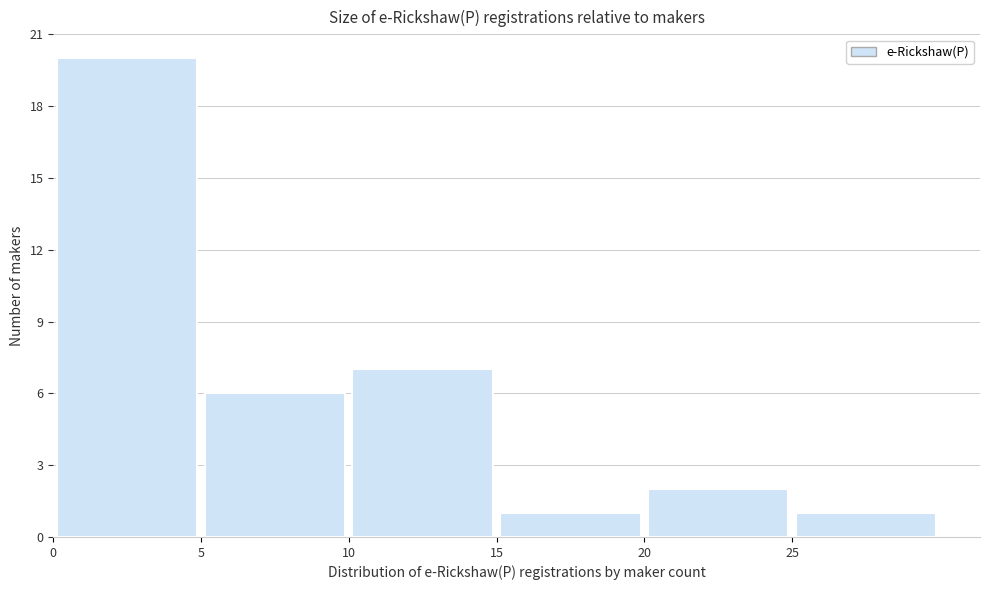

Reading left to right, list every bar in this chart as the range it spans on the x-axis followed by its height. The values are not printed on the chart, so give them approximately, as read against the axis.

0 to 5: 20
5 to 10: 6
10 to 15: 7
15 to 20: 1
20 to 25: 2
25 to 30: 1